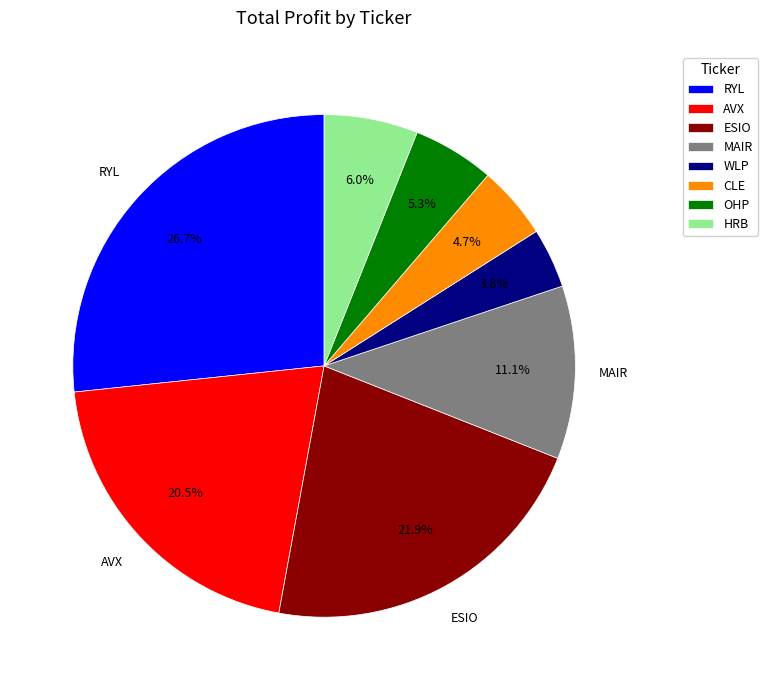

Approximately how many times larger is the value at HRB compared to MAIR?

0.5